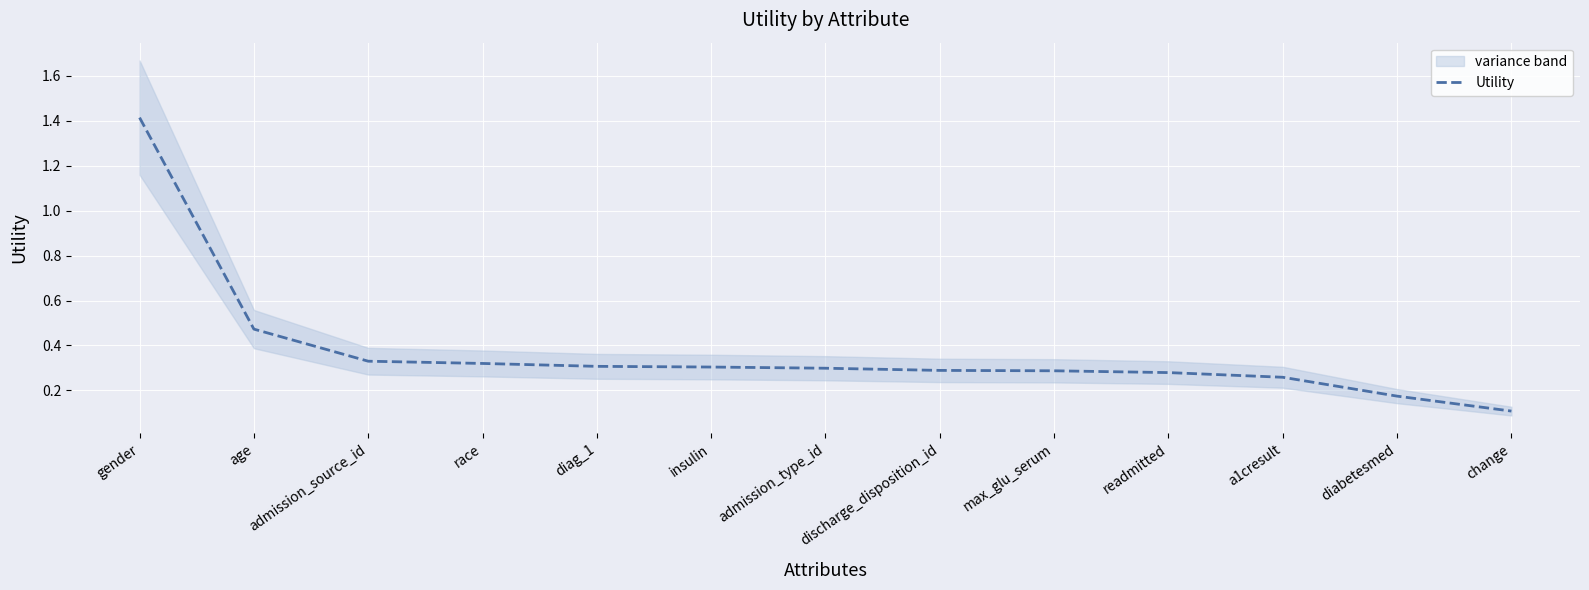

What is the difference between the maximum and second lowest values?

1.2